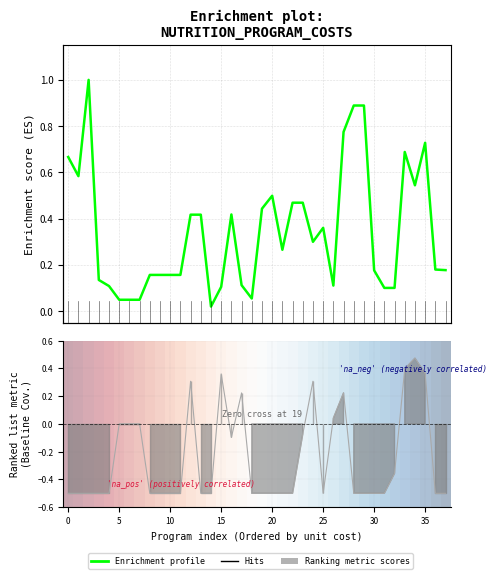

Which series has the largest total across all categories?

Enrichment profile